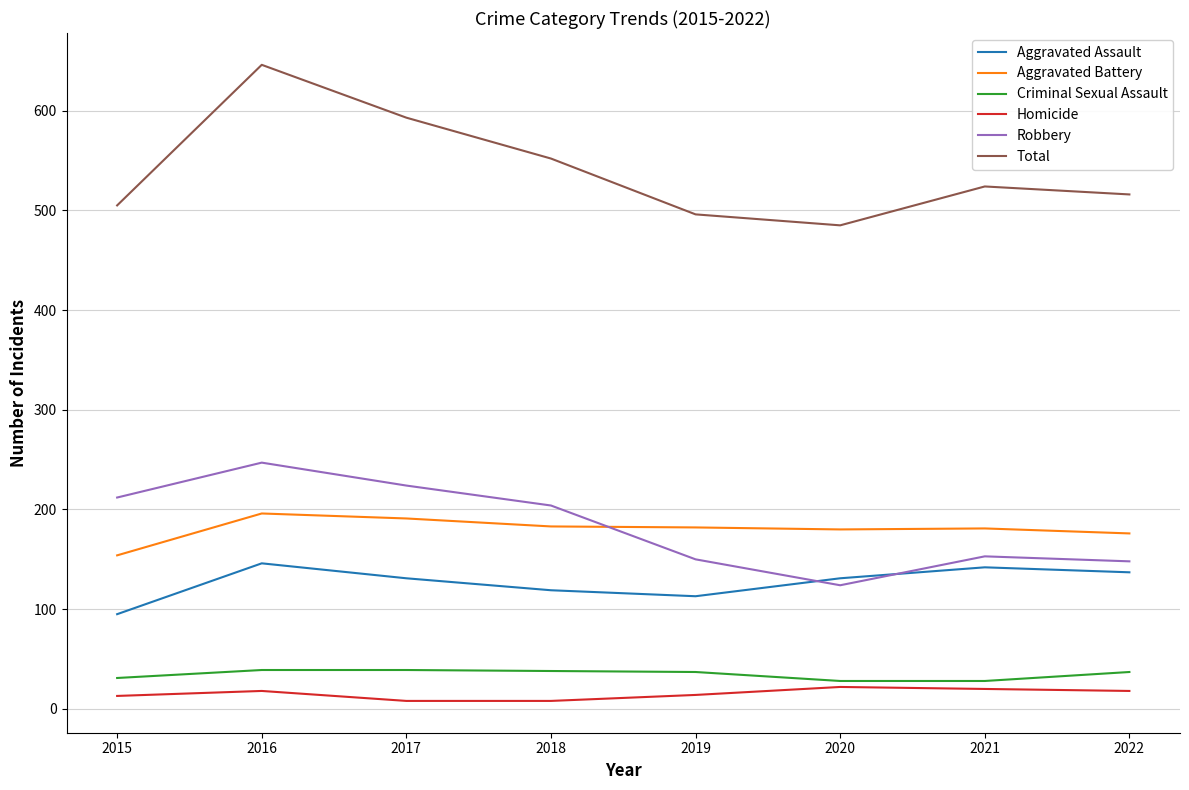

How many lines are shown in the chart?

6